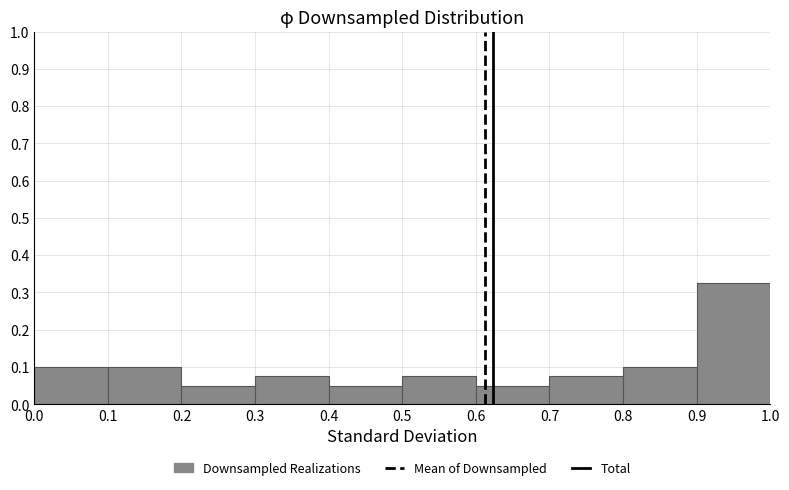

Reading left to right, list every bar in this chart as the range it spans on the x-axis followed by its height. The values are not printed on the chart, so give them approximately, as read against the axis.

0.0 to 0.1: 0.10
0.1 to 0.2: 0.10
0.2 to 0.3: 0.05
0.3 to 0.4: 0.08
0.4 to 0.5: 0.05
0.5 to 0.6: 0.08
0.6 to 0.7: 0.05
0.7 to 0.8: 0.08
0.8 to 0.9: 0.10
0.9 to 1.0: 0.33